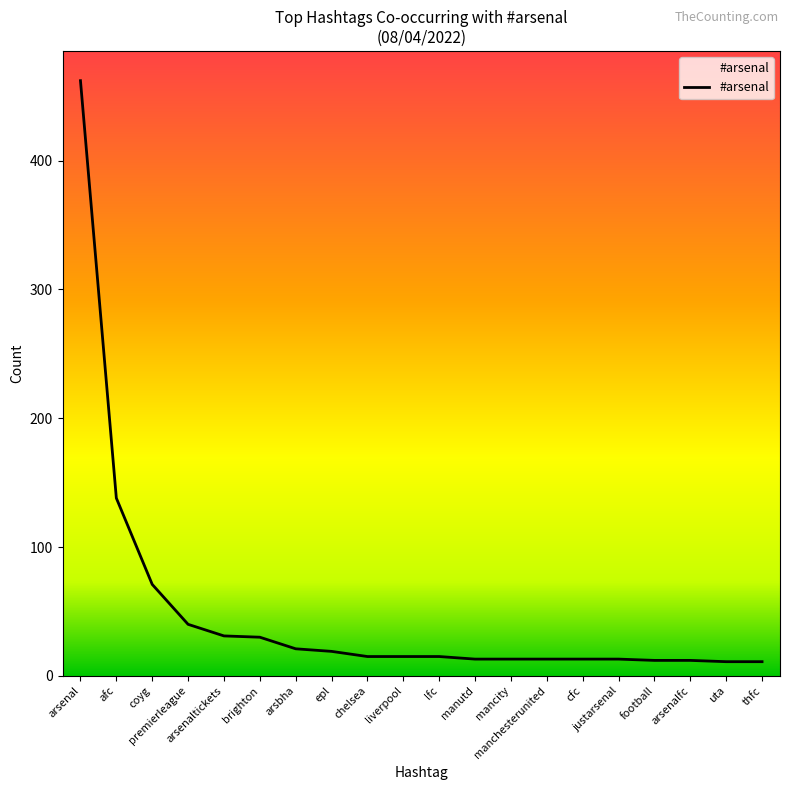

True or false: the data shows 15 at lfc.

True